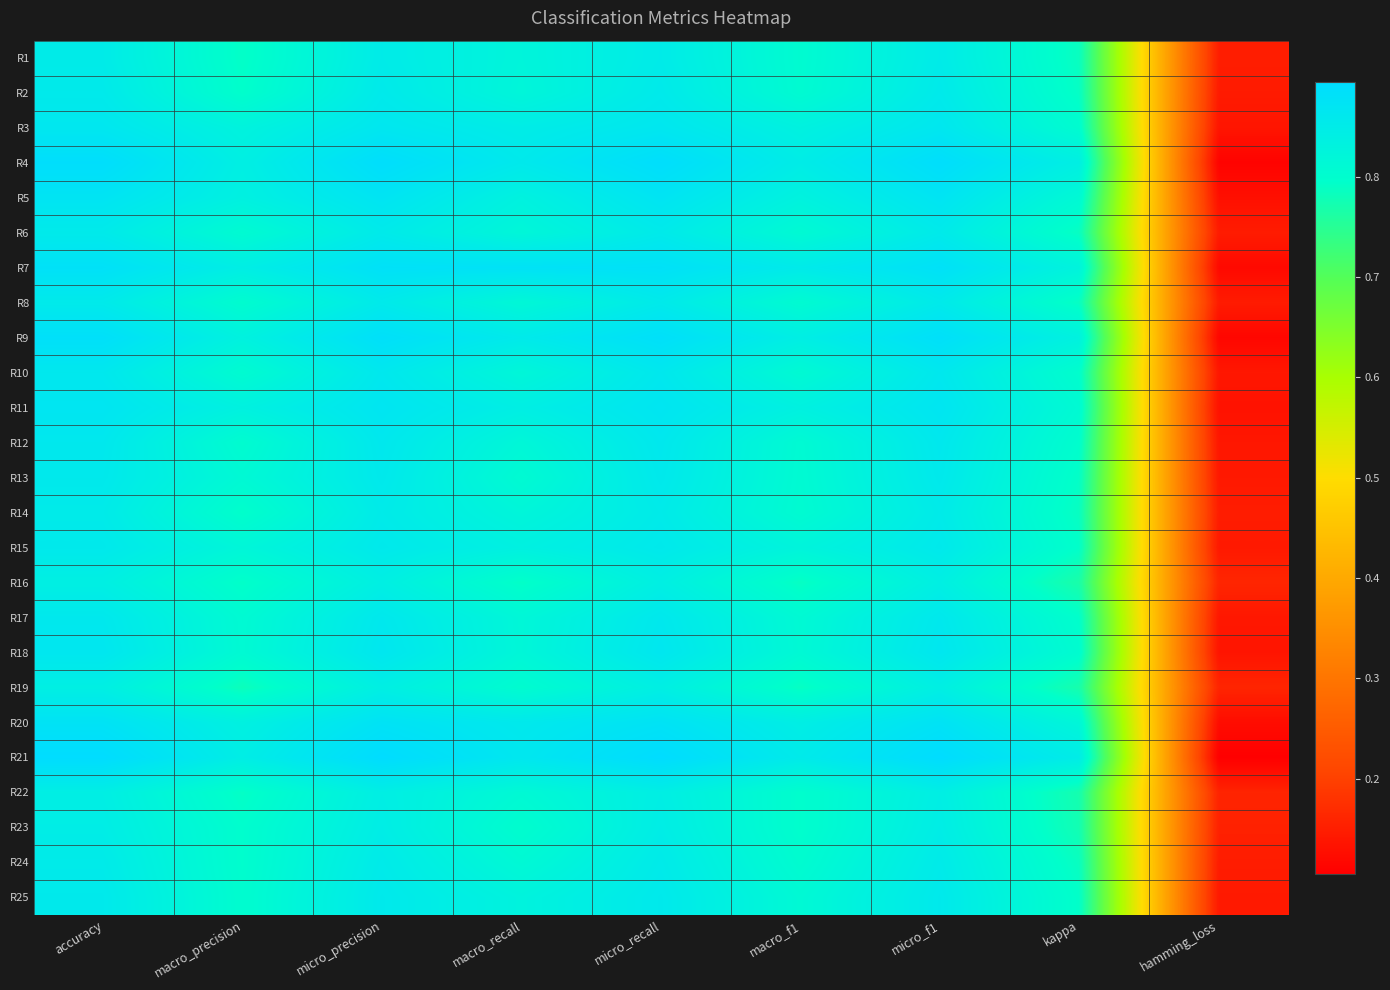

At micro_recall, list the series in order from largest to smallest.

R21, R4, R9, R7, R20, R5, R11, R18, R3, R10, R12, R17, R13, R15, R25, R2, R8, R6, R24, R14, R1, R23, R22, R19, R16